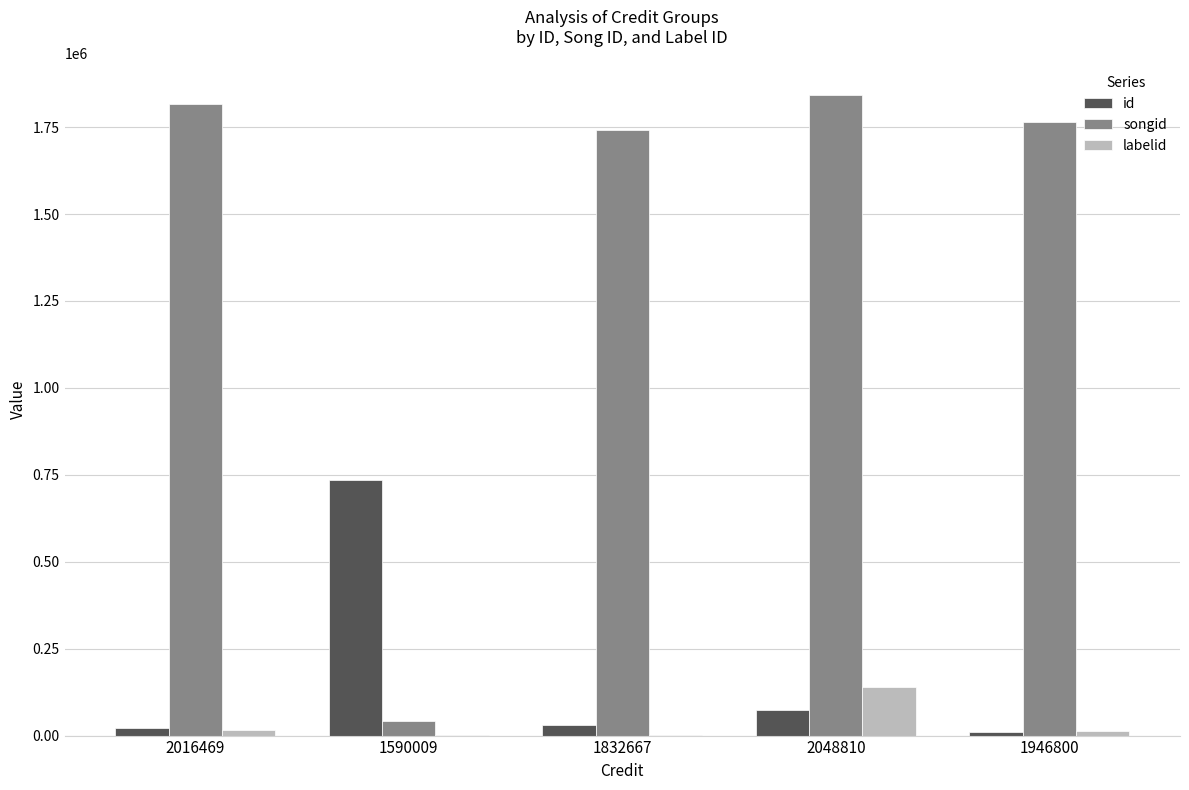

Which series has the largest total across all categories?

songid